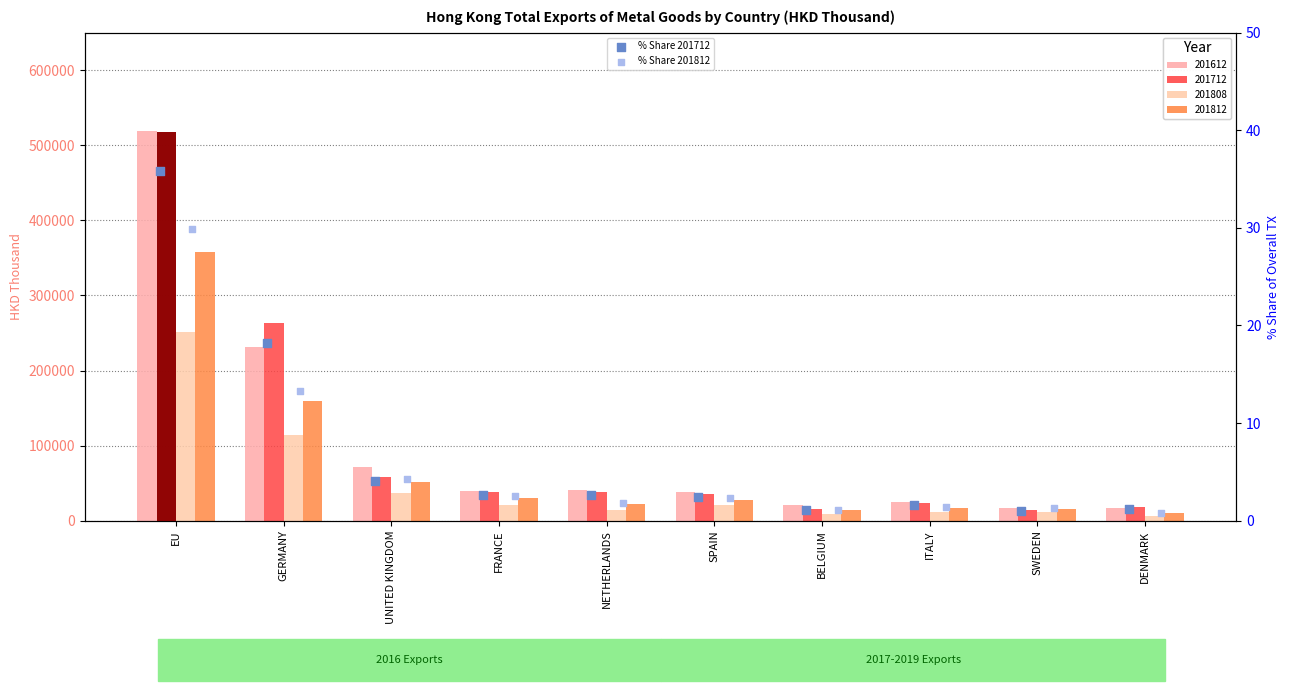

What is the total value across all series at BELGIUM?

2.2